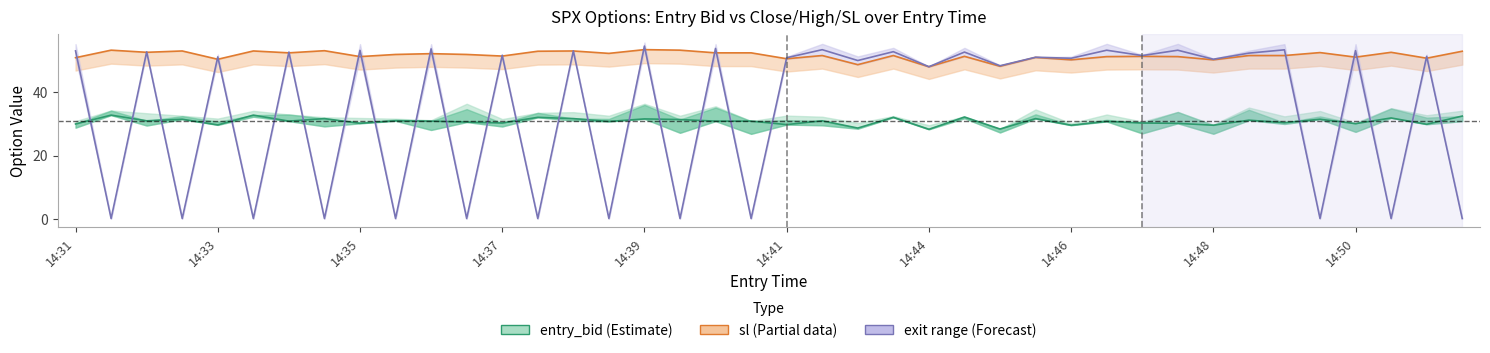

At which label is entry_bid closest to 30?

14:31